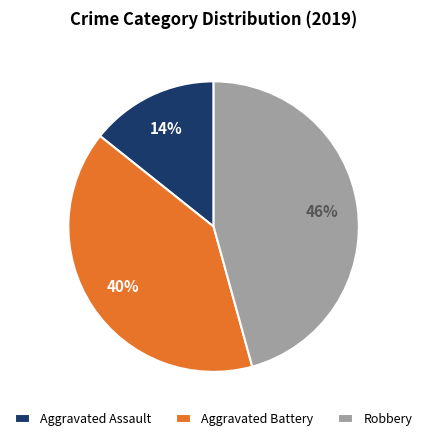

True or false: Robbery accounts for 46% of the total.

True